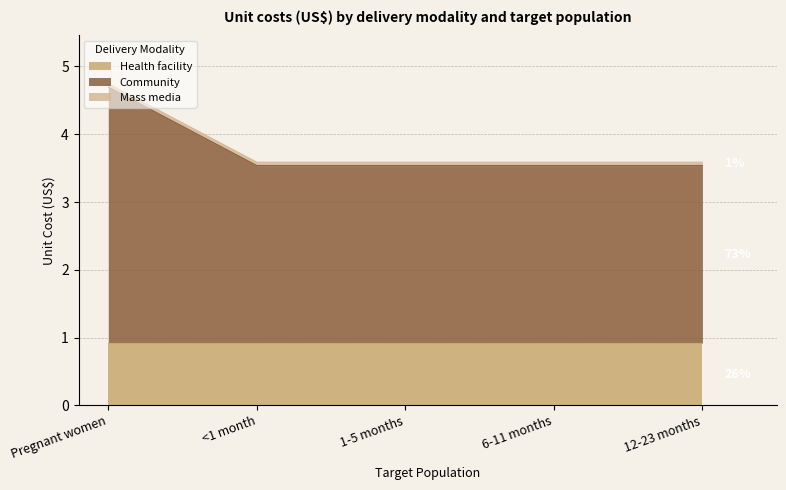

What is the sum of the Mass media values at Pregnant women and <1 month?

0.1